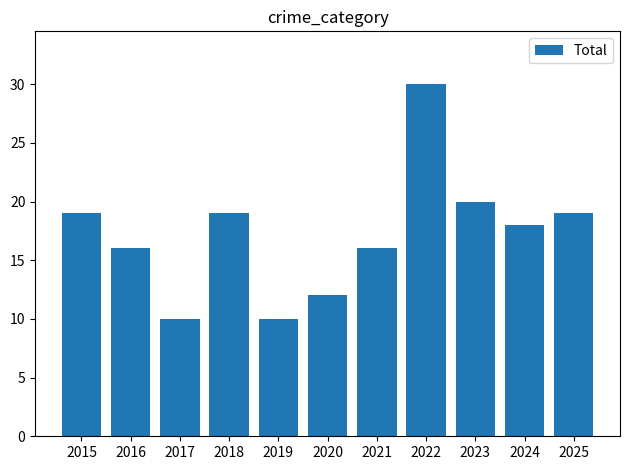

What is the minimum value shown in the chart?

10